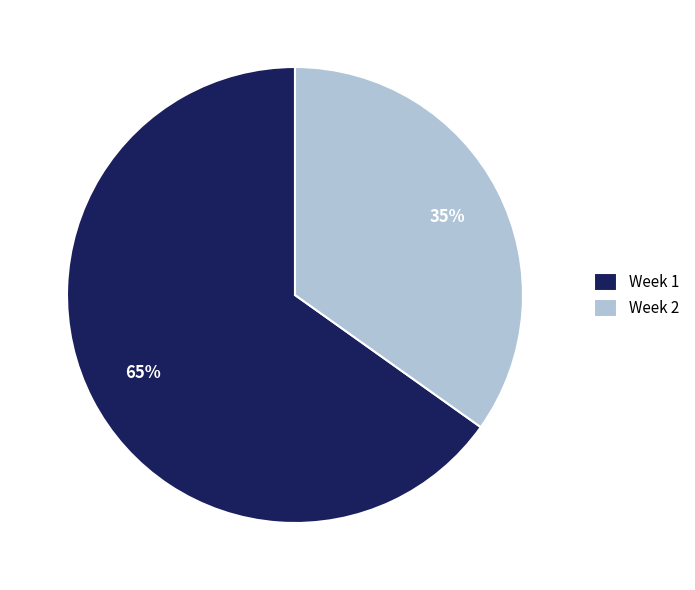

The Week 1 slice represents 65% of the pie. True or false?

True